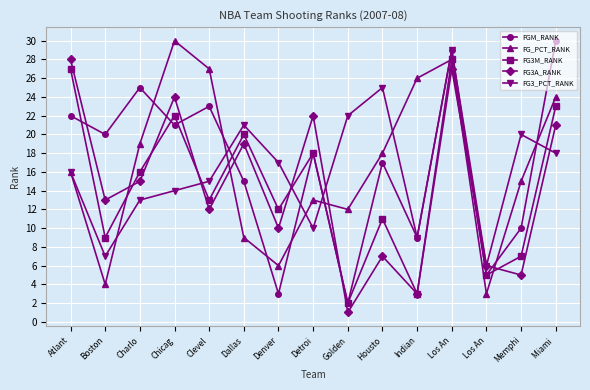

How many values in the FG3M_RANK series are below 13?

7